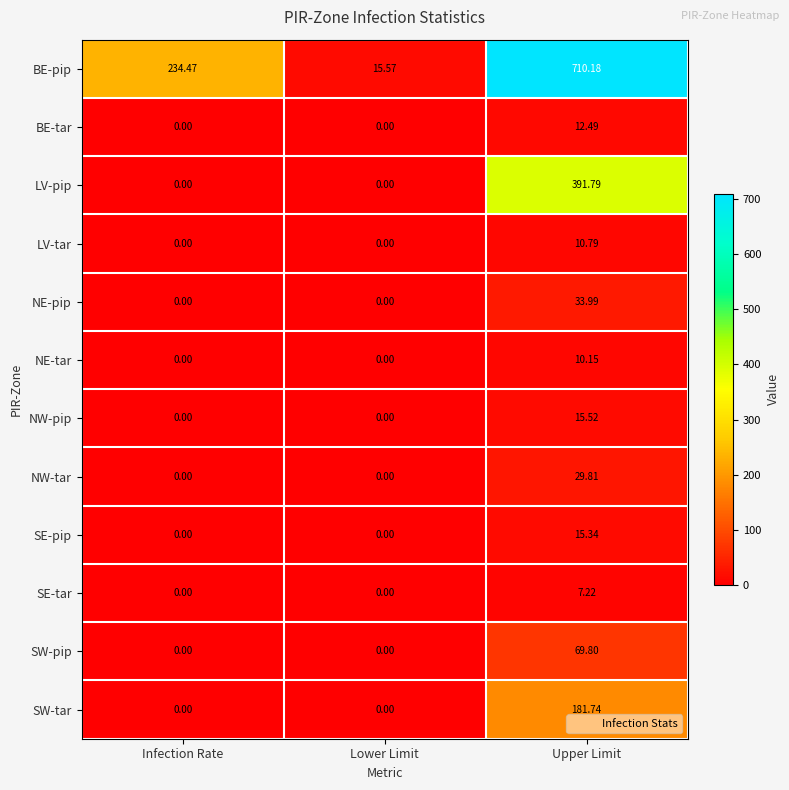

Which series has the largest total across all categories?

BE-pip